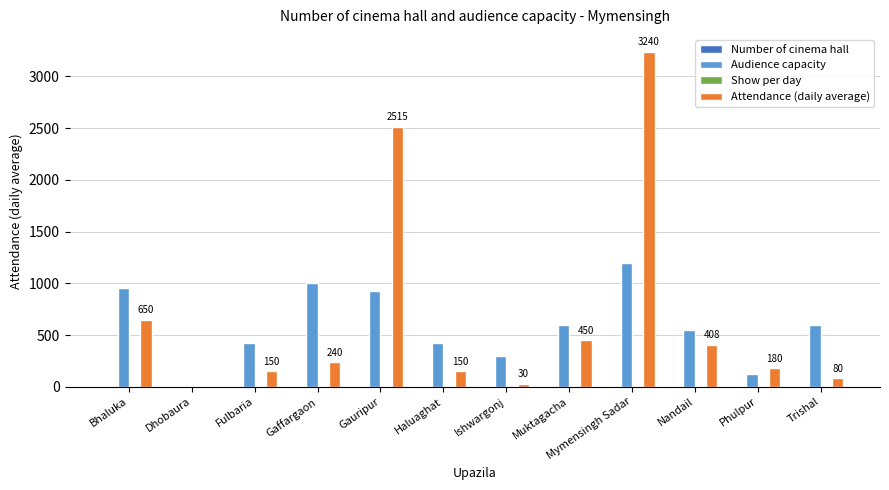

True or false: Audience capacity has a value of 867 at Nandail.

False